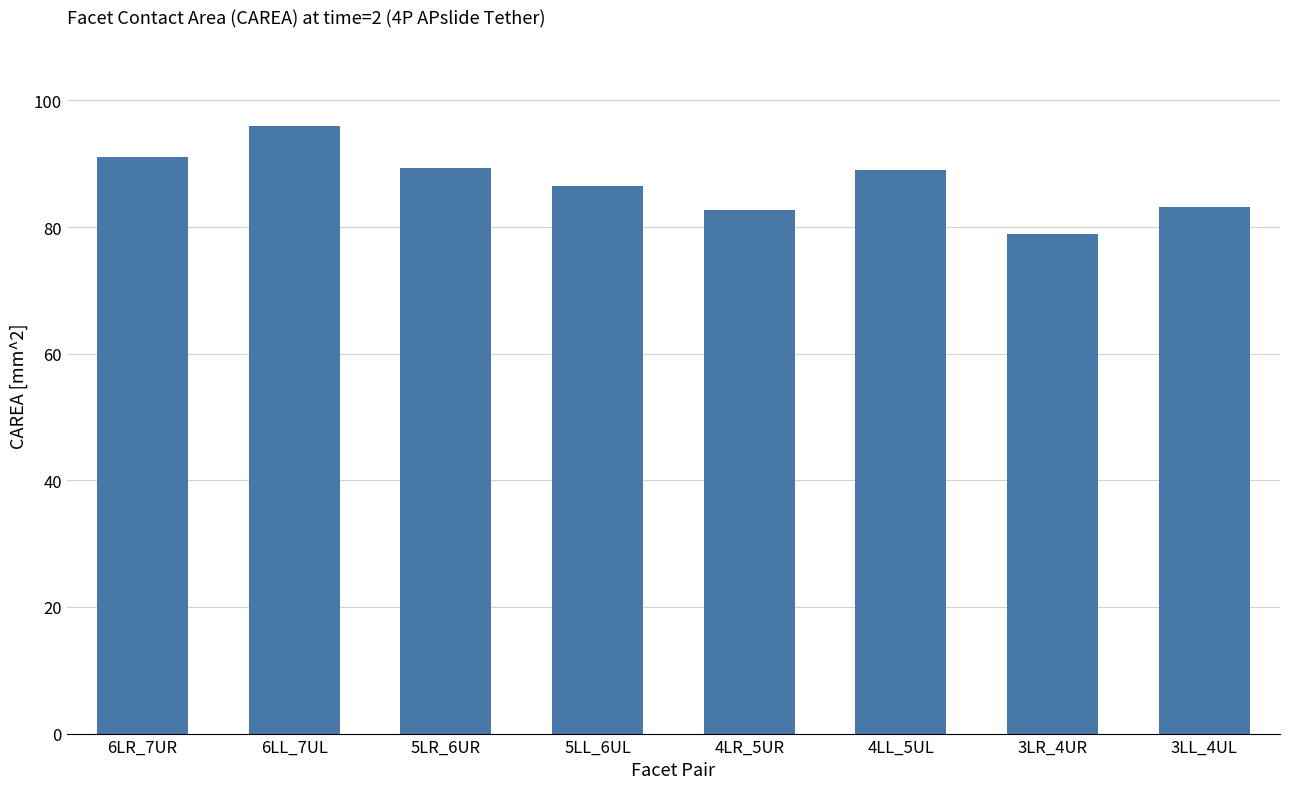

What is the sum of all values?

696.5